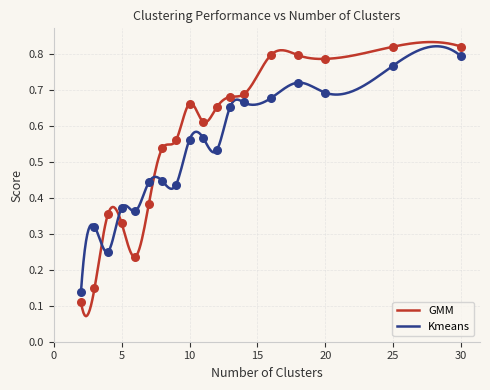

Which series contains the highest Y value?

GMM